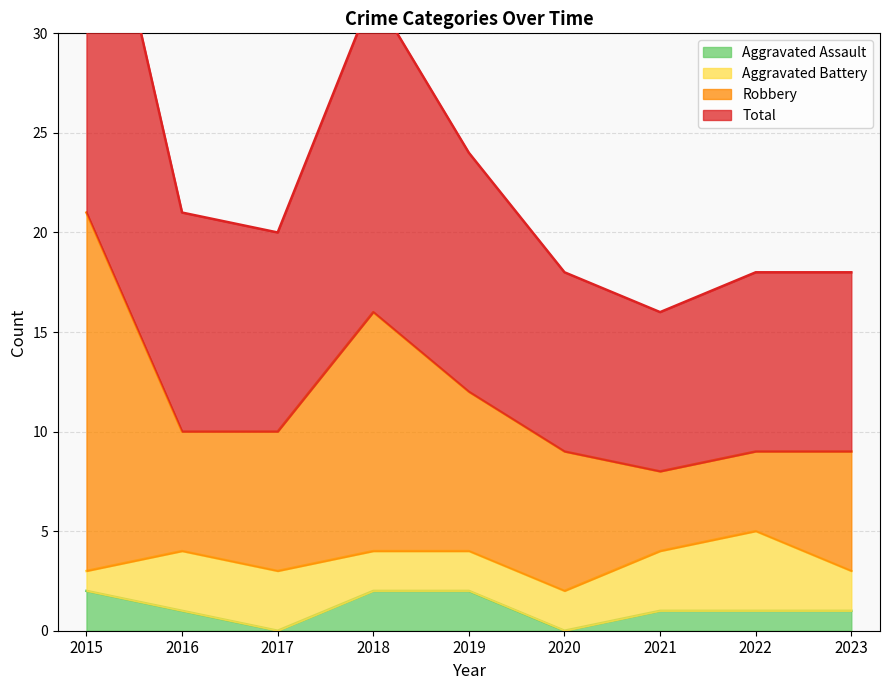

In Robbery, how many points are lower than both neighbors (excluding endpoints)?

1